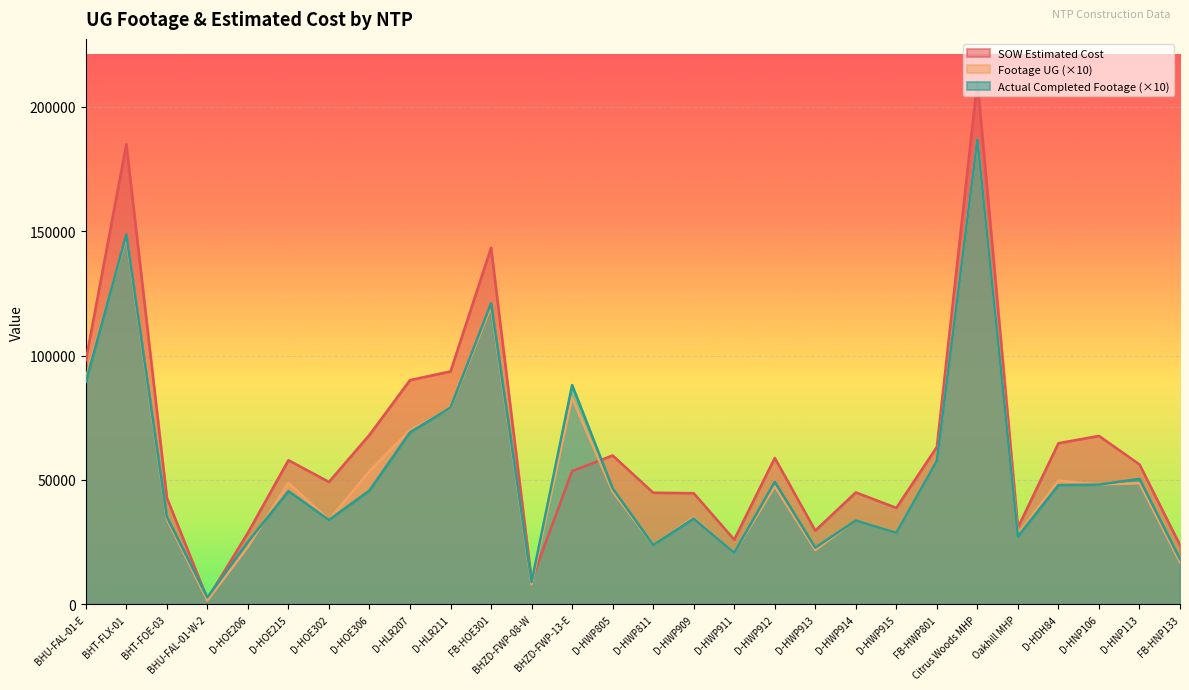

How many distinct data groups are displayed?

3